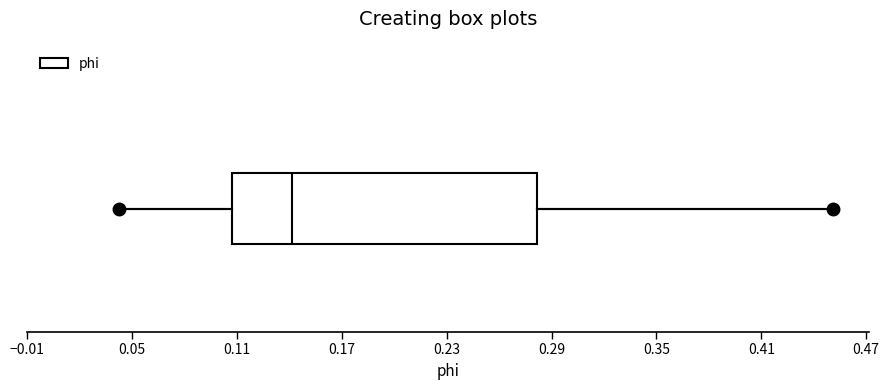

Read this box plot against the x-axis: the position of the median line, the range covered by the box, and the ends of both whiskers. The values are not printed on the chart, so give them approximately, as read against the axis.

median 0.14, box 0.11 to 0.28, whiskers 0.04 to 0.45